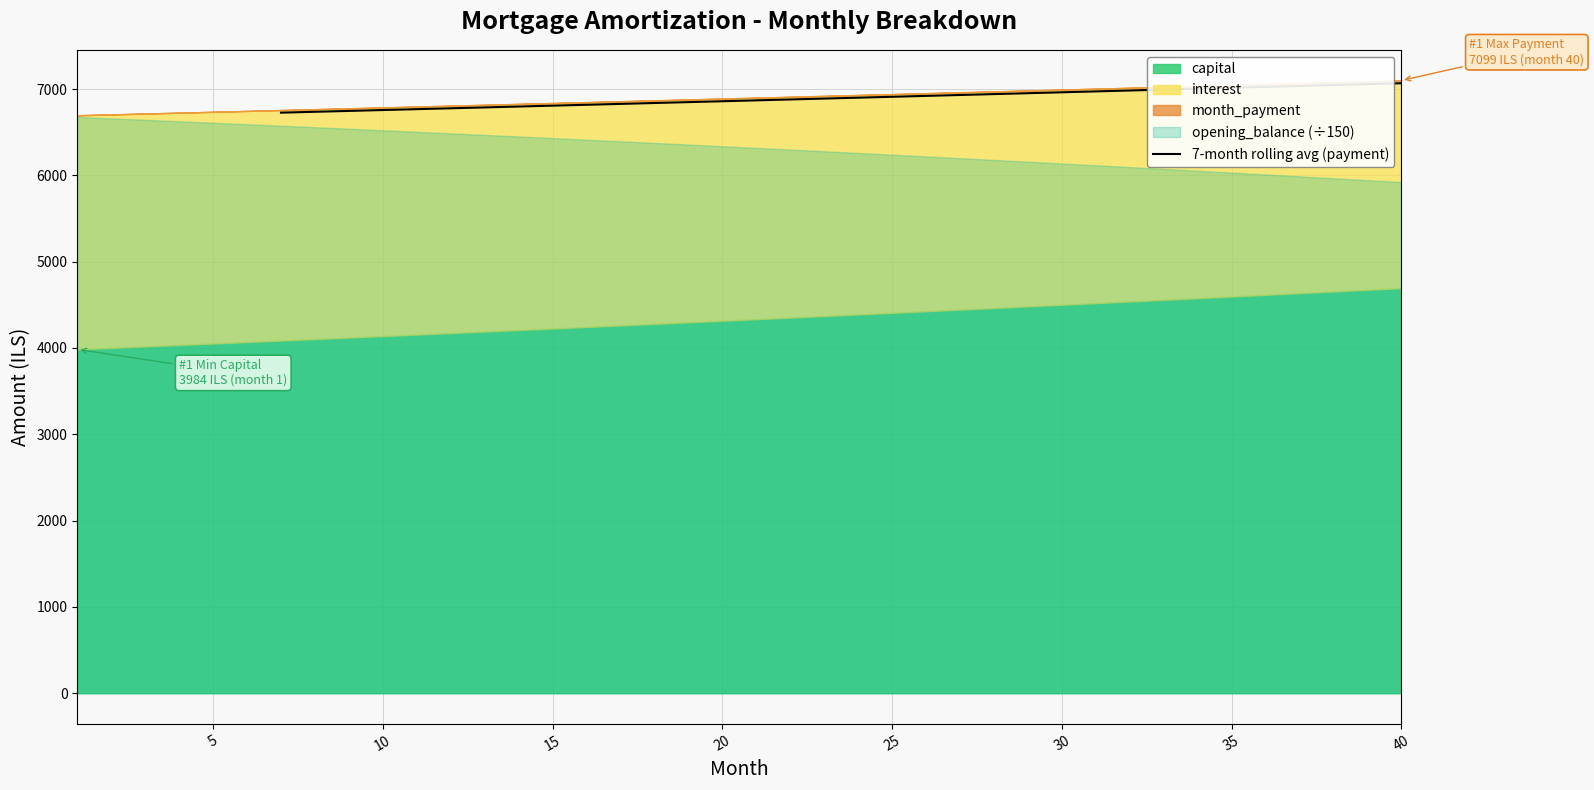

What is the difference between the maximum and minimum values?

341.1